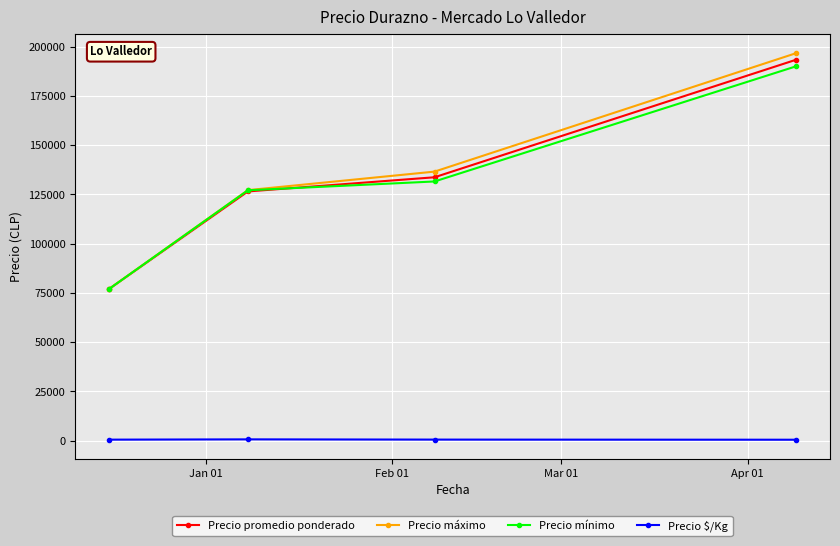

At how many categories does at least one series exceed 70405?

4